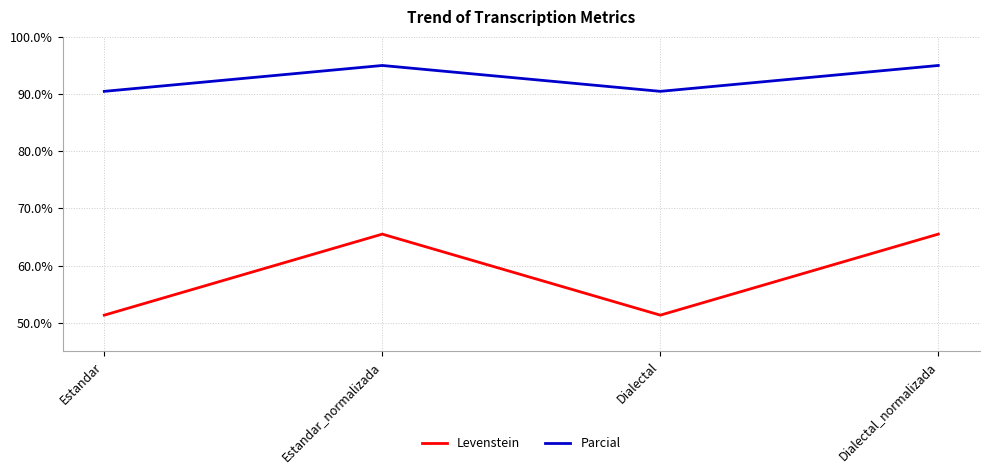

What is the maximum value for Parcial?

95.0